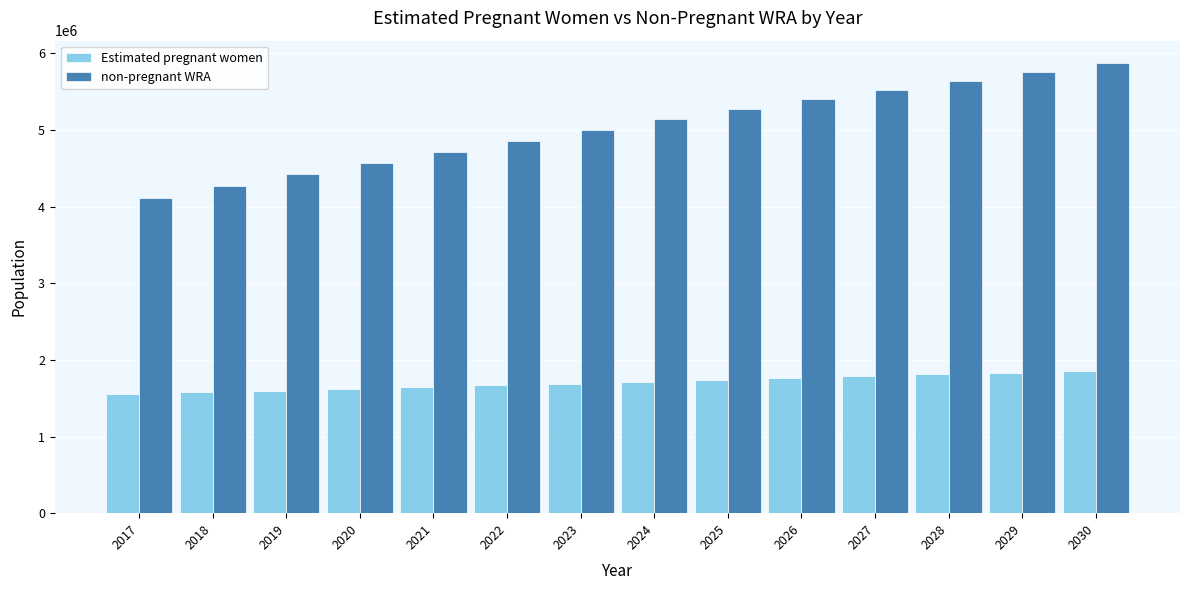

What is the approximate value of Estimated pregnant women at 2024?

1714977.4